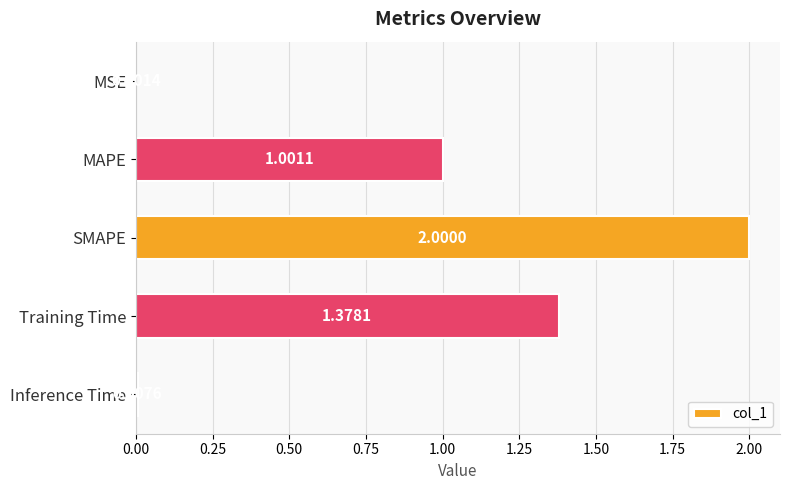

Count the number of data series in this chart.

1